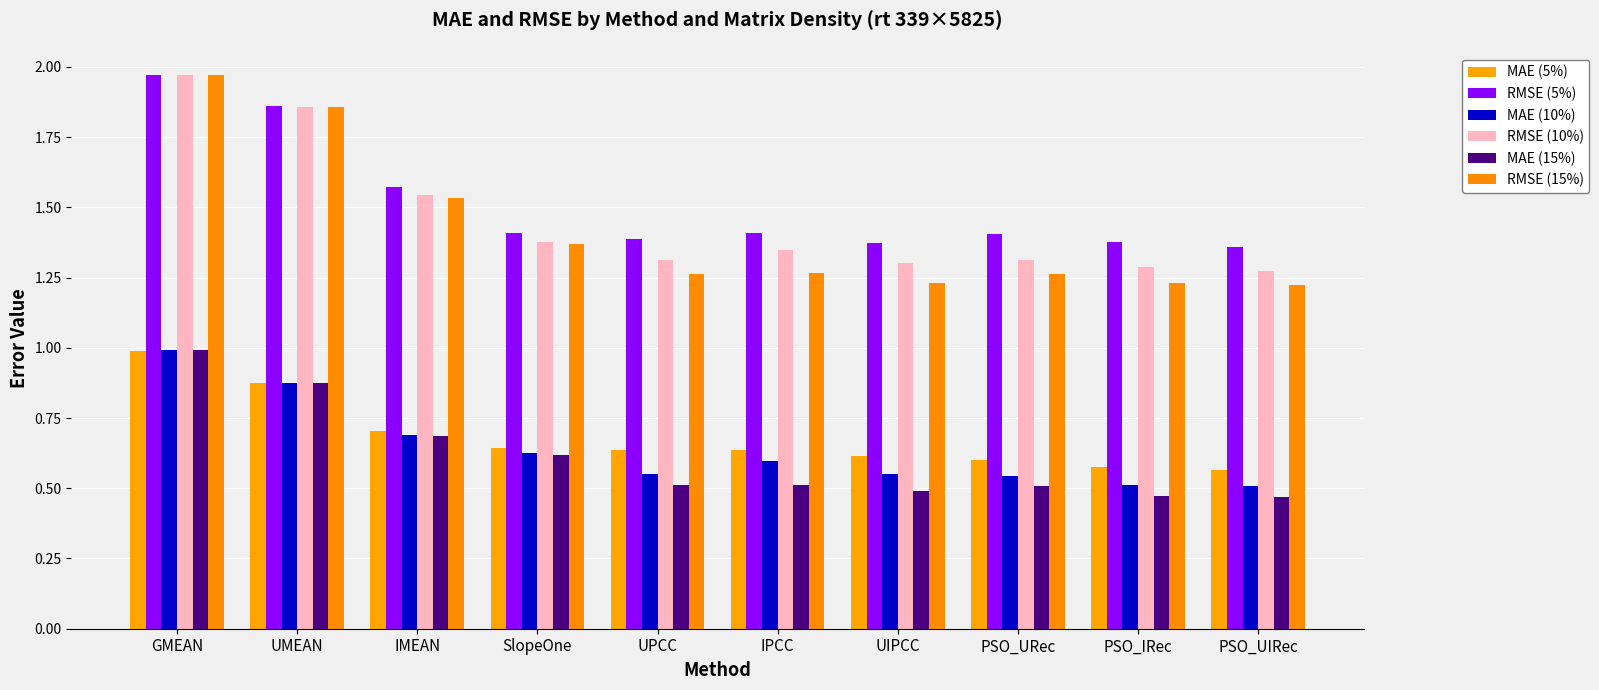

What is the difference between the RMSE (5%) values at IMEAN and PSO_URec?

0.2